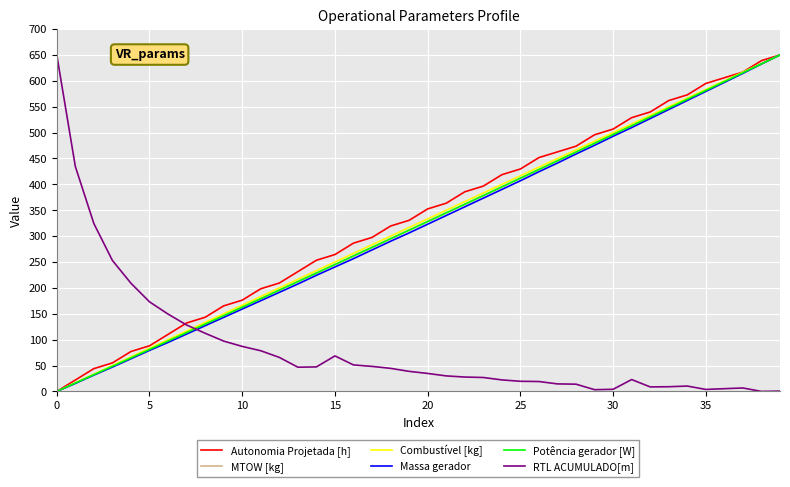

Which series ends up on top after the final intersection of Potência gerador [W] and RTL ACUMULADO[m]?

Potência gerador [W]